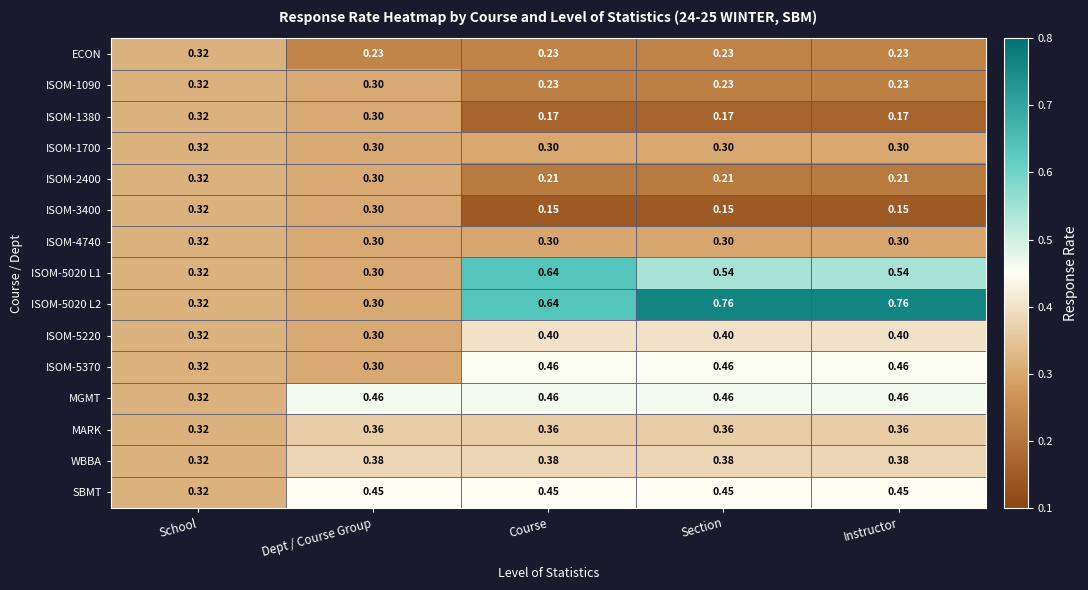

At how many categories does at least one series exceed 0?

5